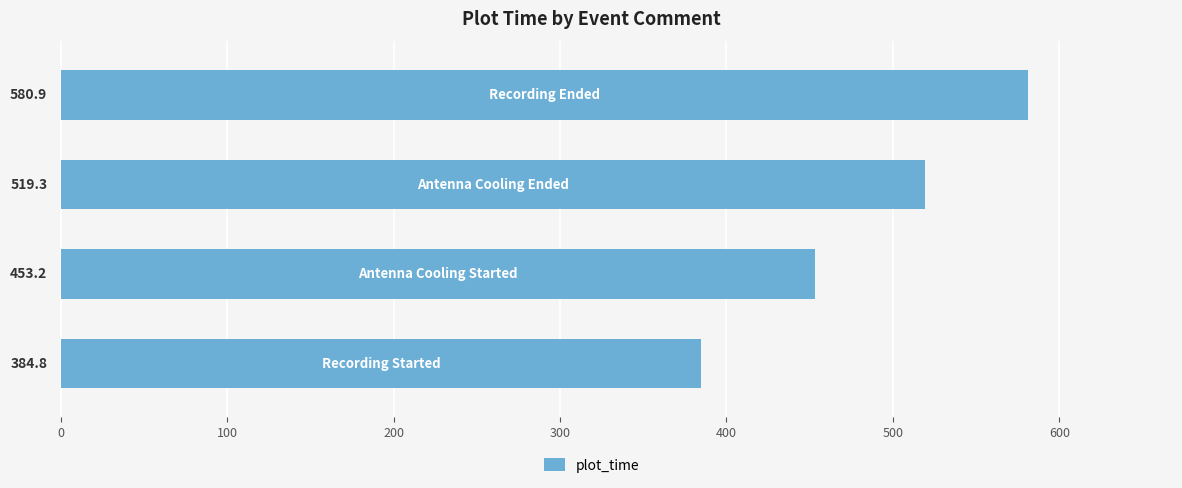

Reading bottom to top, extract all data points from this chart.

384.8	453.2	519.3	580.9